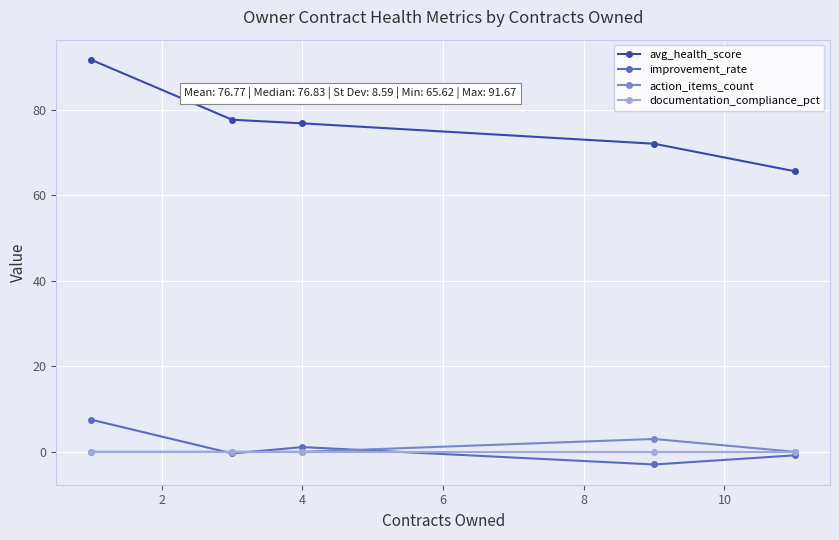

What is the difference between the maximum and minimum values in the action_items_count series?

3.0